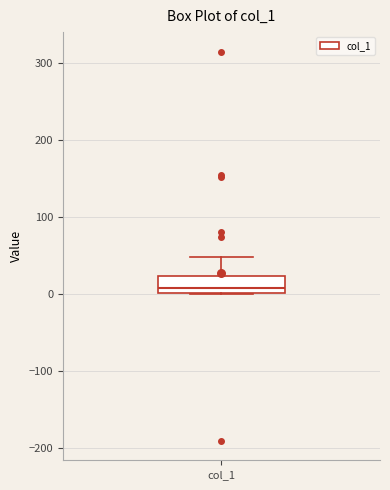

Read this box plot against the y-axis: the position of the median line, the range covered by the box, and the ends of both whiskers. The values are not printed on the chart, so give them approximately, as read against the axis.

median 10, box 0 to 20, whiskers 0 to 50